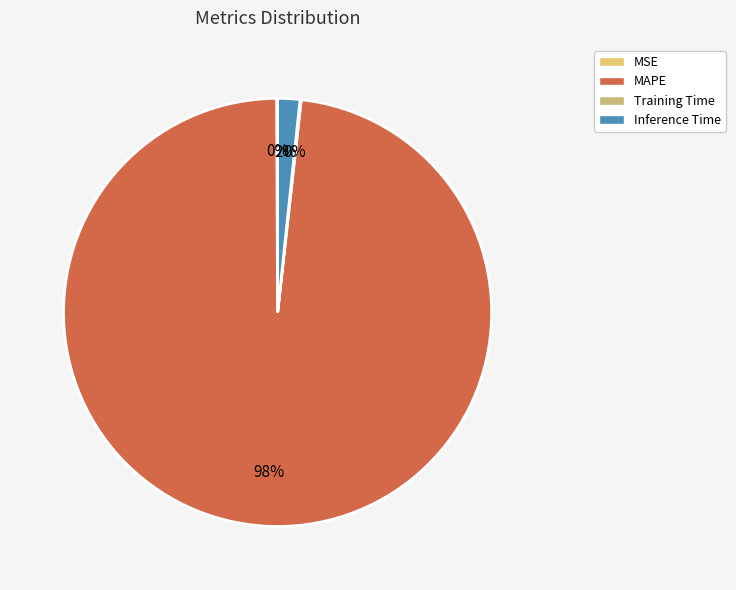

The MSE slice represents 6% of the pie. True or false?

False